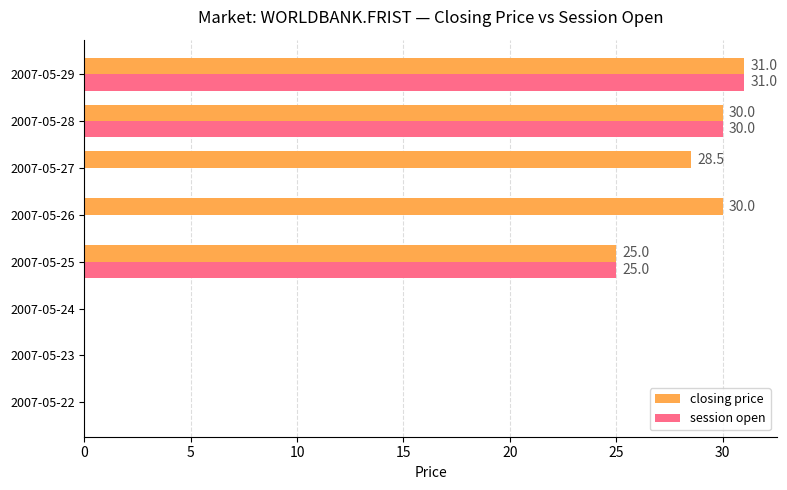

True or false: session open has a value of 0.0 at 2007-05-23.

True